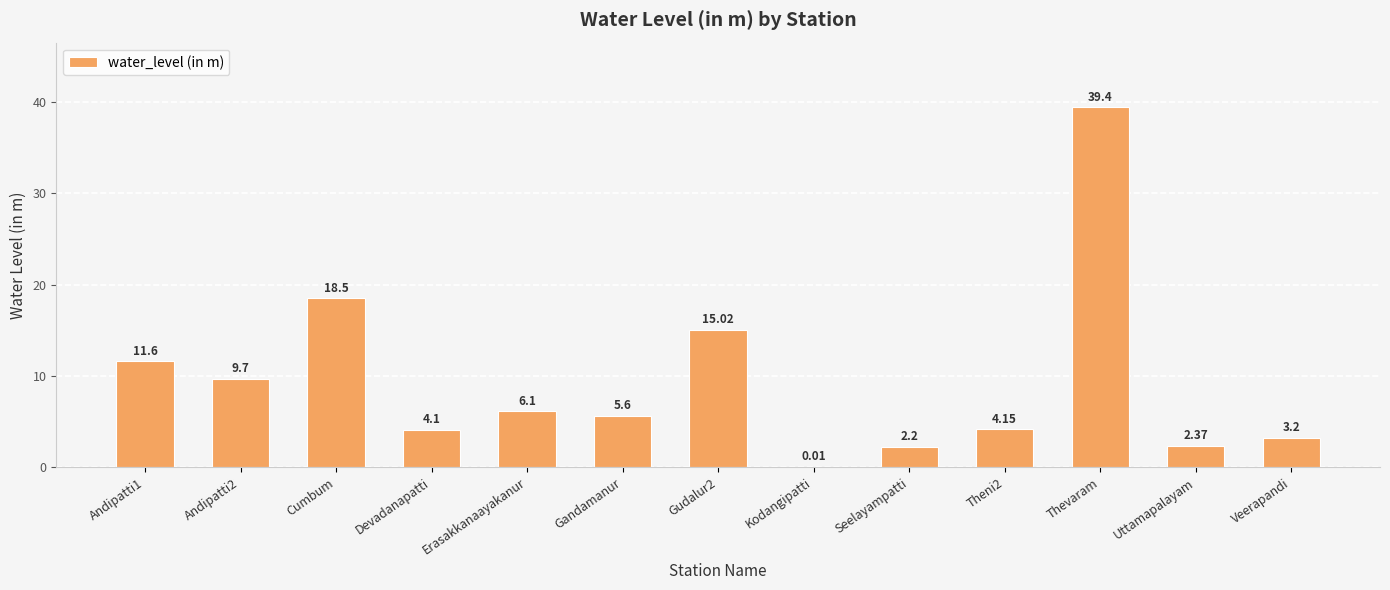

Where is the data nearest to the value 19?

Cumbum